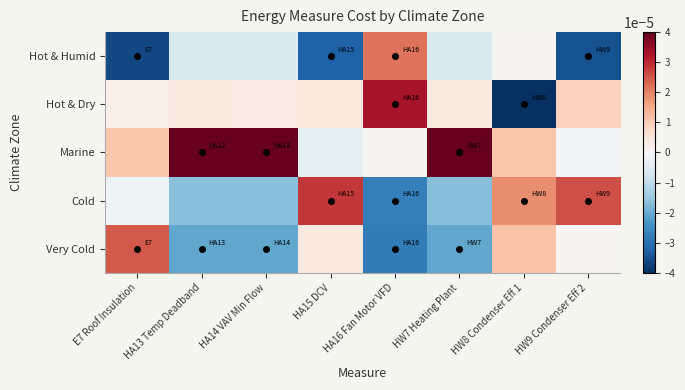

The Very Cold series shows 0.0 at E7 Roof Insulation. True or false?

False